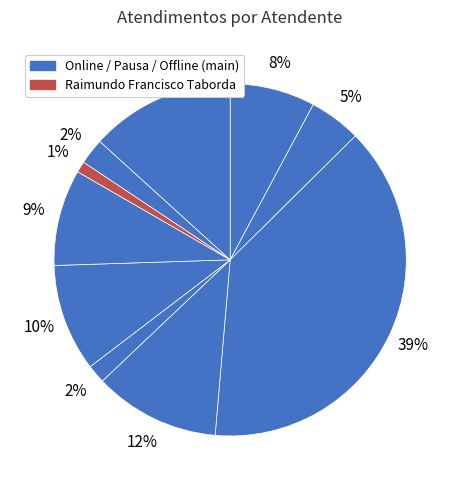

How many segments does this pie chart have?

10